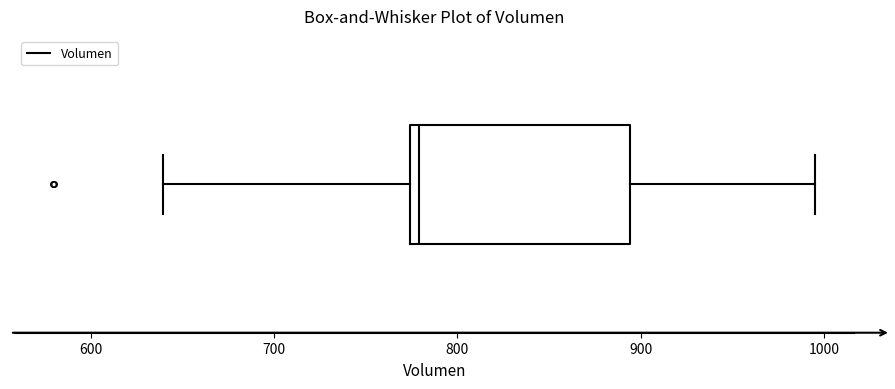

Where does the median line of the box sit on the x-axis? The values are not printed on the chart, so give them approximately, as read against the axis.

780